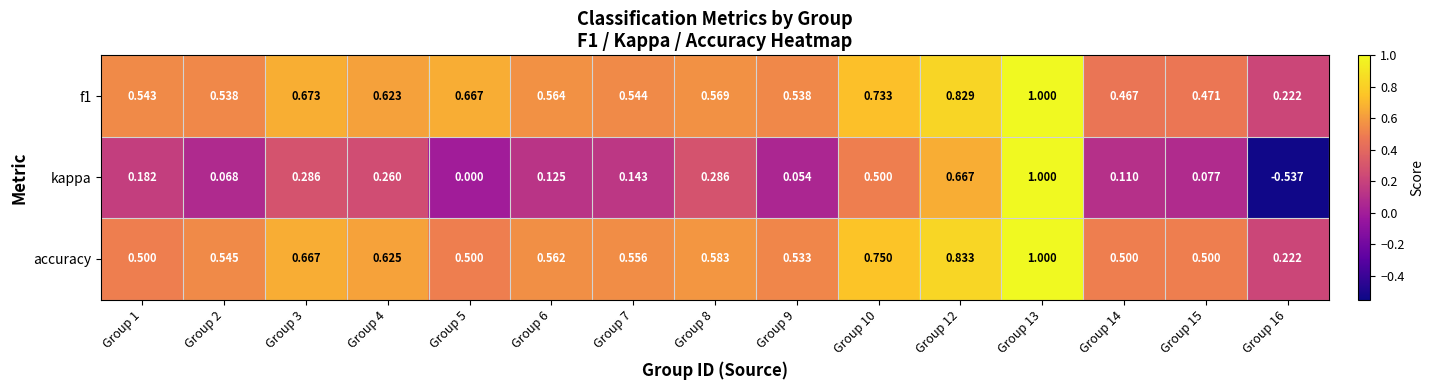

What is the spread (max minus min) of values at Group 14?

0.4